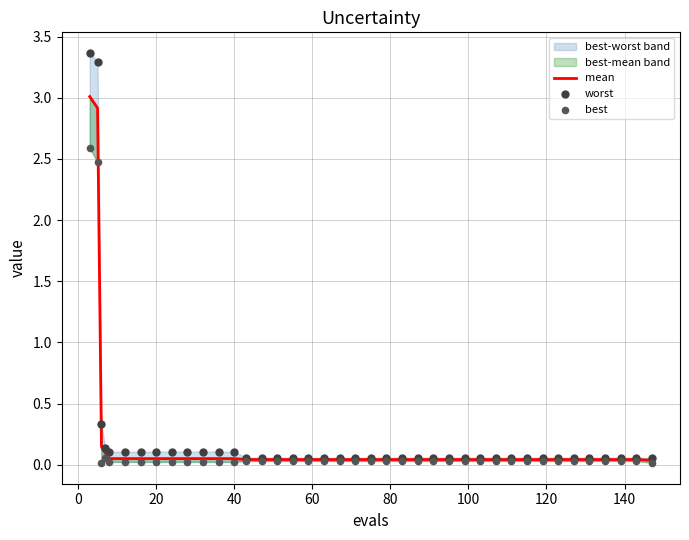

Which series reaches the maximum Y coordinate?

worst